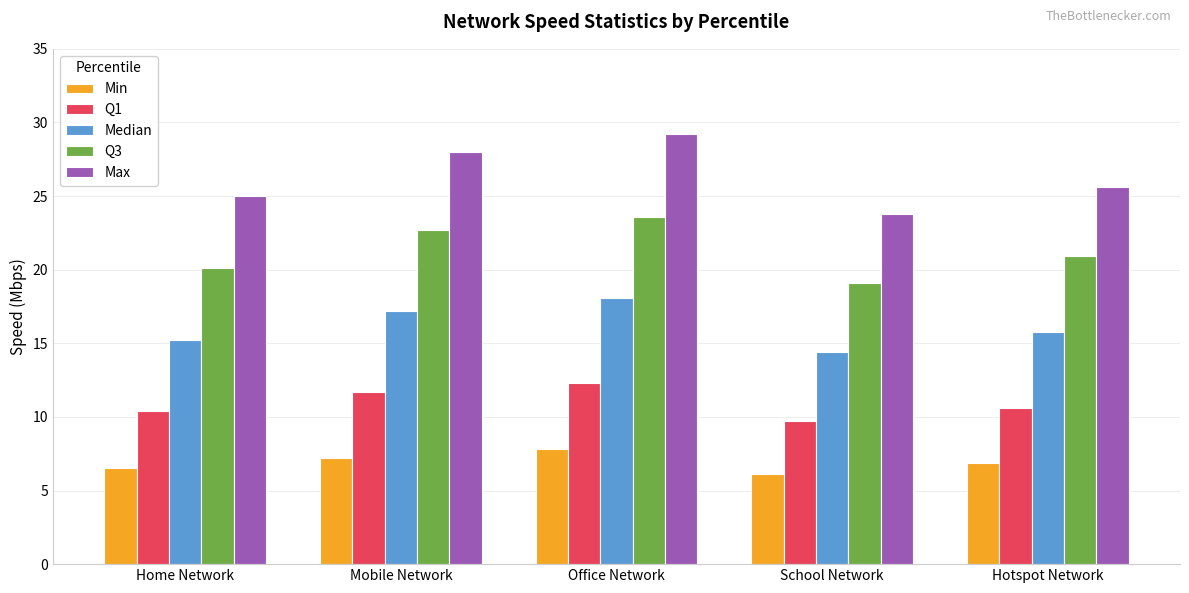

Is it true that Median equals 27.4 at Office Network?

False